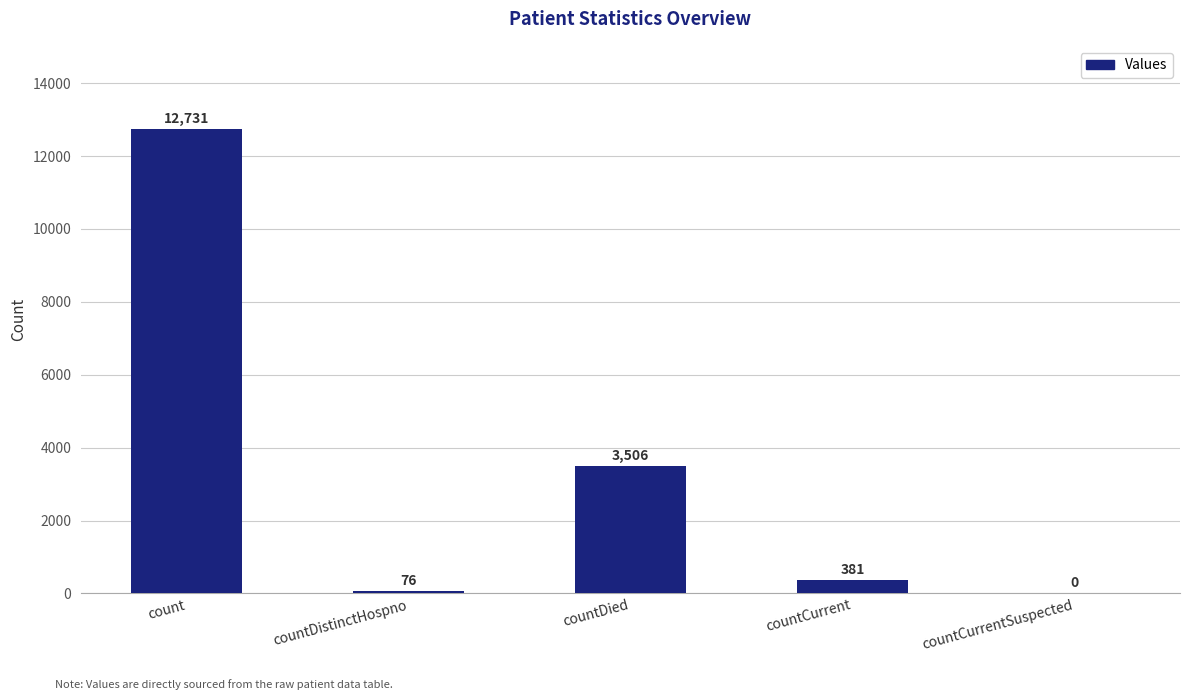

Does the chart contain stacked bars?

No